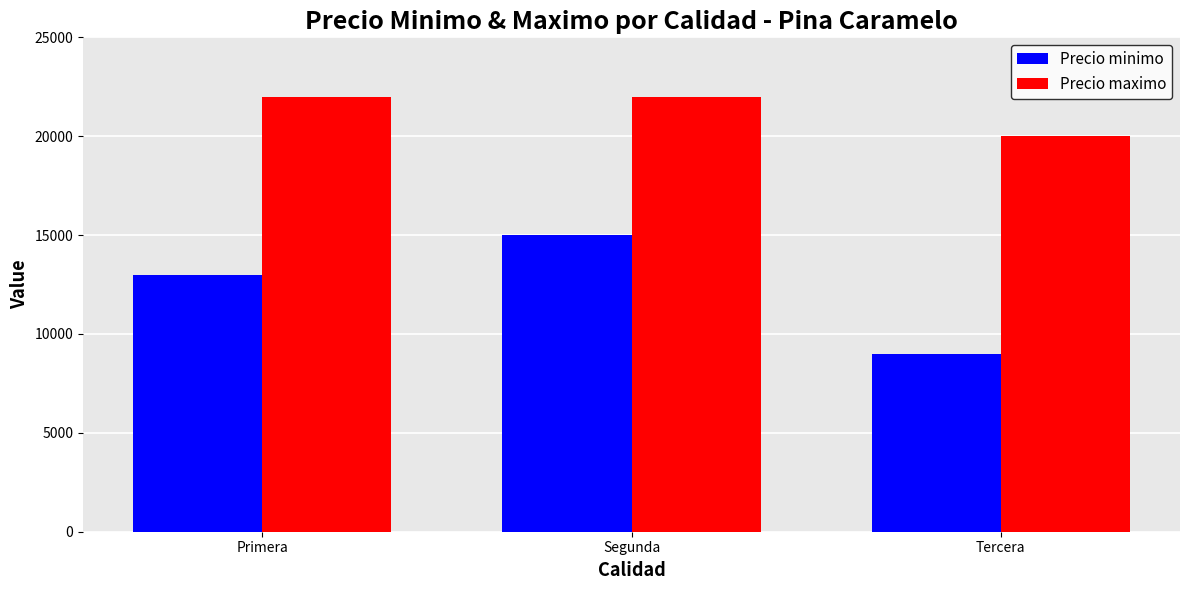

Where is Precio minimo nearest to the value 12000?

Primera